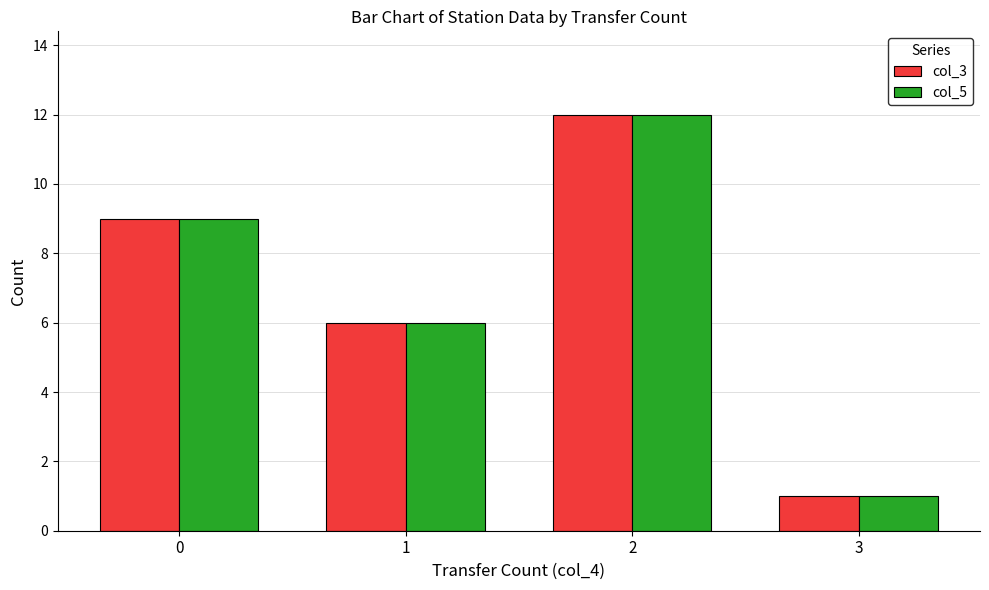

Are the bars horizontal?

No